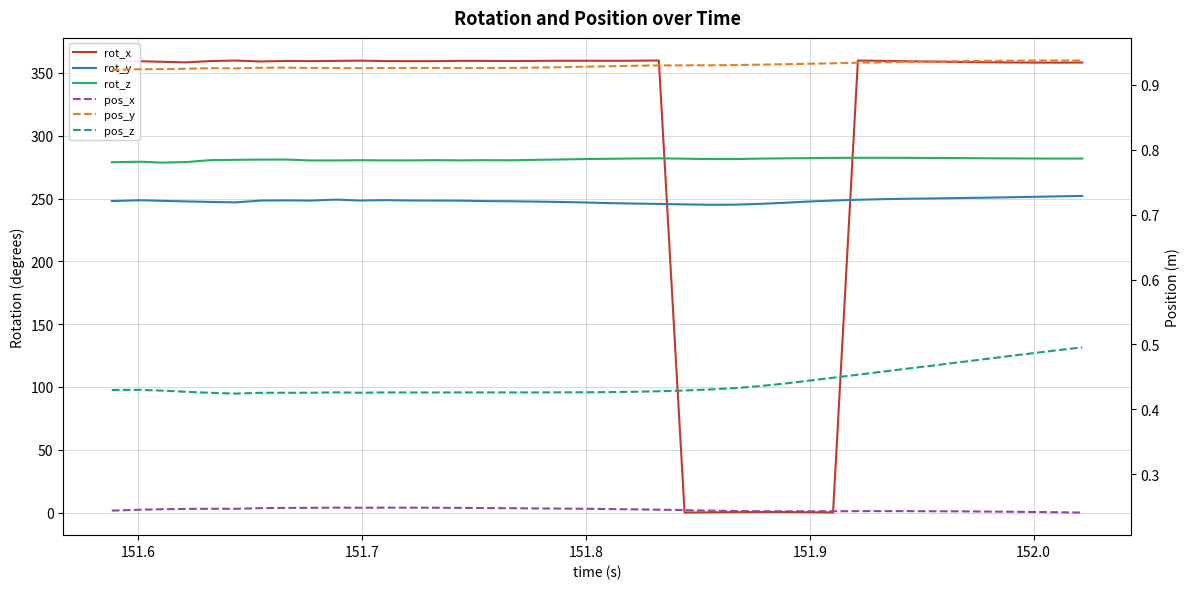

The pos_z series shows 0.4 at 151.6. True or false?

True